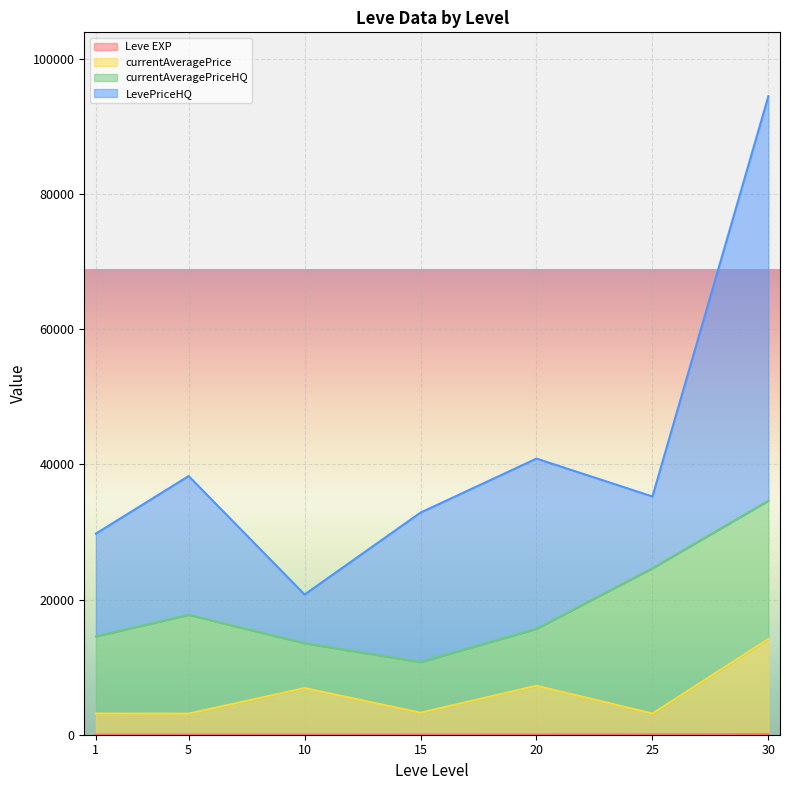

At which category is the sum across all series the highest?

30